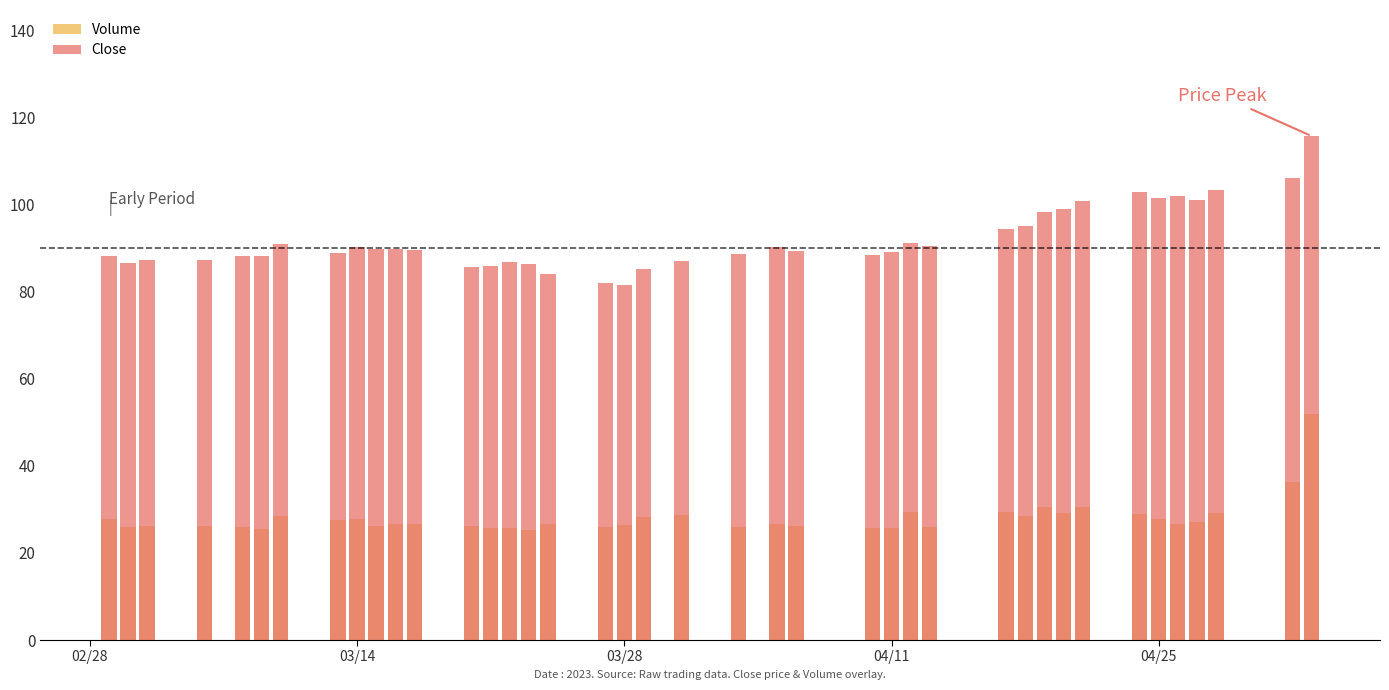

What is the maximum value shown in the chart?

115.7